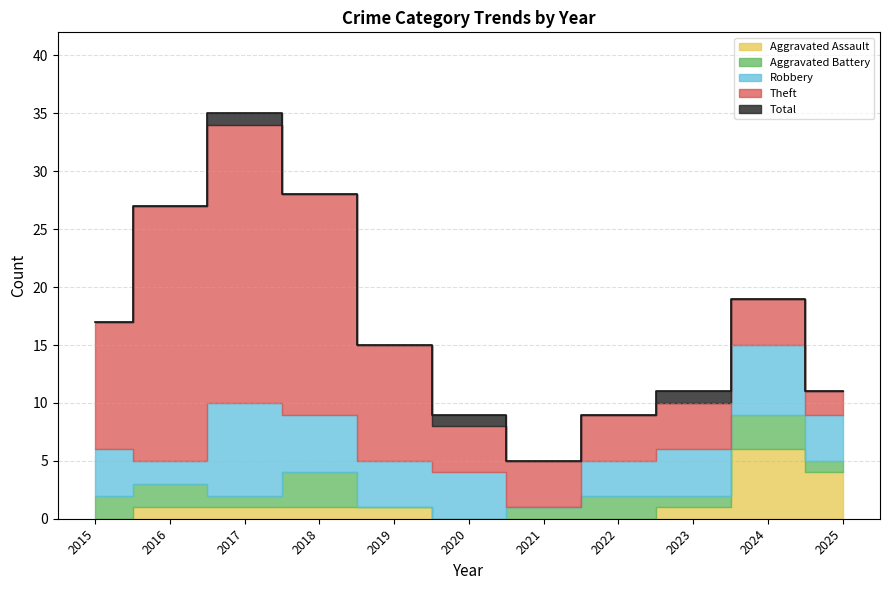

At which category is the sum across all series the highest?

2017